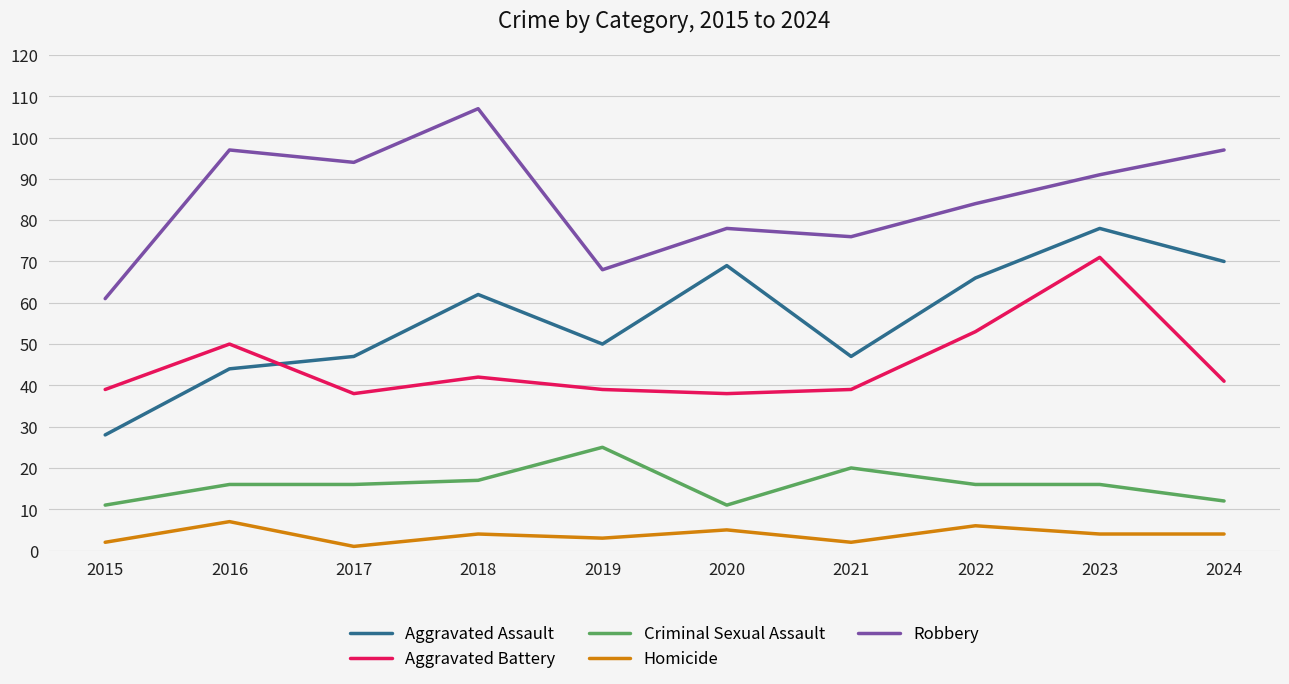

How many lines are shown in the chart?

5